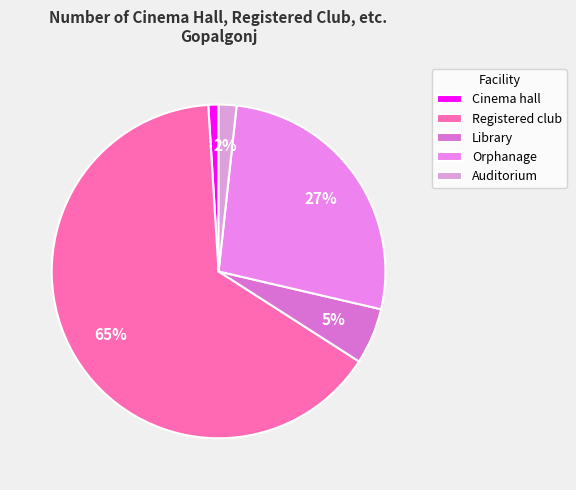

How many slices are in this pie chart?

5